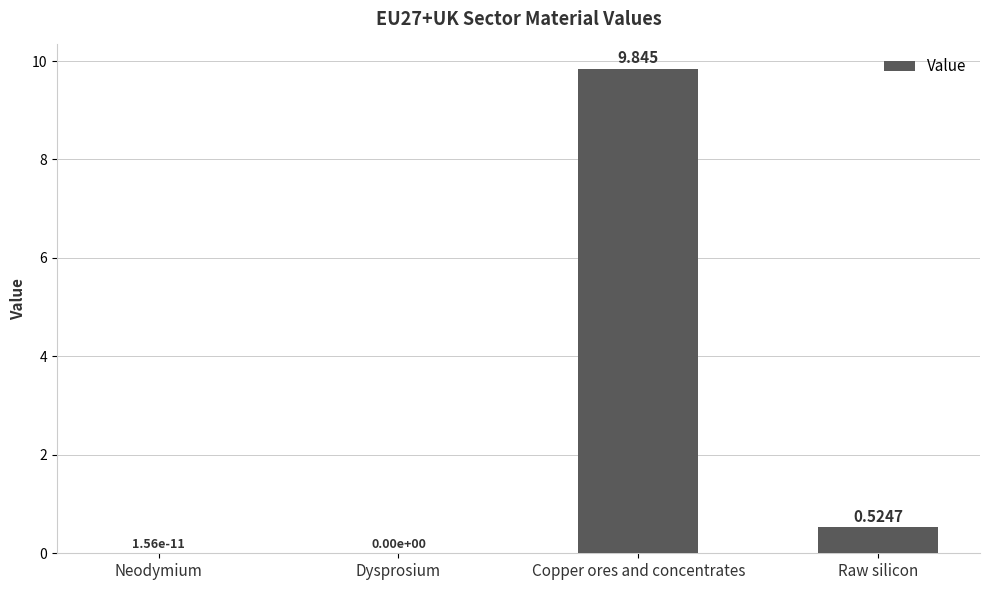

Which has a higher value, Dysprosium or Raw silicon?

Raw silicon